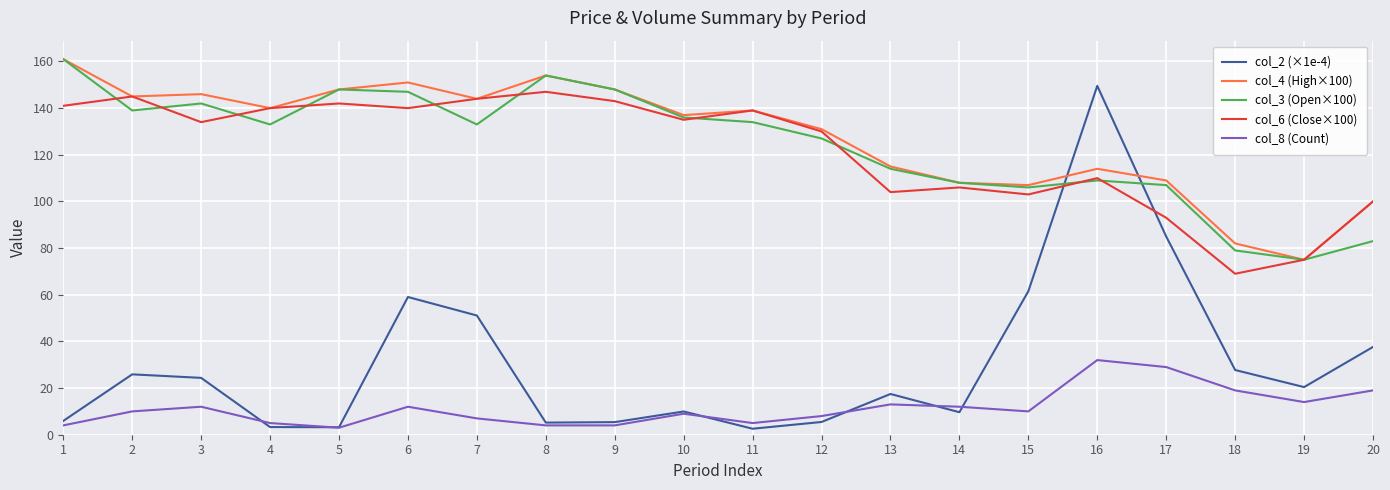

True or false: col_2 (×1e-4) and col_3 (Open×100) cross at least once.

True